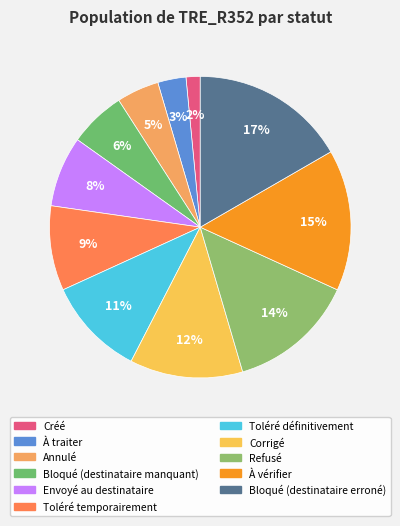

How many slices are in this pie chart?

11